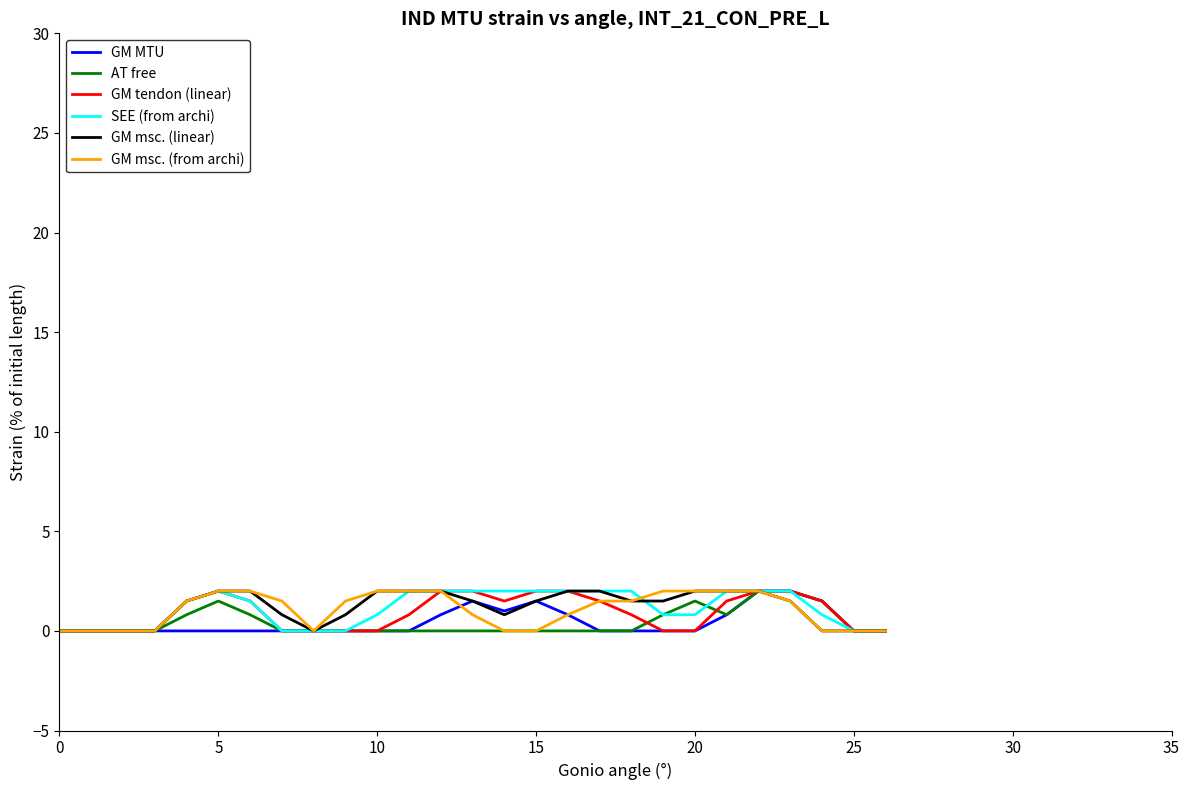

Reading left to right, transcribe all the data shown in this chart.

GM MTU: 0.0	0.0	0.0	0.0	0.0	0.0	0.0	0.0	0.0	0.0	0.0	0.0	0.8	1.5	1.0	1.5	0.8	0.0	0.0	0.0	0.0	0.8	2.0	2.0	1.5	0.0	0.0
AT free: 0.0	0.0	0.0	0.0	0.8	1.5	0.8	0.0	0.0	0.0	0.0	0.0	0.0	0.0	0.0	0.0	0.0	0.0	0.0	0.8	1.5	0.8	2.0	2.0	1.5	0.0	0.0
GM tendon (linear): 0.0	0.0	0.0	0.0	1.5	2.0	1.5	0.0	0.0	0.0	0.0	0.8	2.0	2.0	1.5	2.0	2.0	1.5	0.8	0.0	0.0	1.5	2.0	2.0	1.5	0.0	0.0
SEE (from archi): 0.0	0.0	0.0	0.0	1.5	2.0	1.5	0.0	0.0	0.0	0.8	2.0	2.0	2.0	2.0	2.0	2.0	2.0	2.0	0.8	0.8	2.0	2.0	2.0	0.8	0.0	0.0
GM msc. (linear): 0.0	0.0	0.0	0.0	1.5	2.0	2.0	0.8	0.0	0.8	2.0	2.0	2.0	1.5	0.8	1.5	2.0	2.0	1.5	1.5	2.0	2.0	2.0	1.5	0.0	0.0	0.0
GM msc. (from archi): 0.0	0.0	0.0	0.0	1.5	2.0	2.0	1.5	0.0	1.5	2.0	2.0	2.0	0.8	0.0	0.0	0.8	1.5	1.5	2.0	2.0	2.0	2.0	1.5	0.0	0.0	0.0